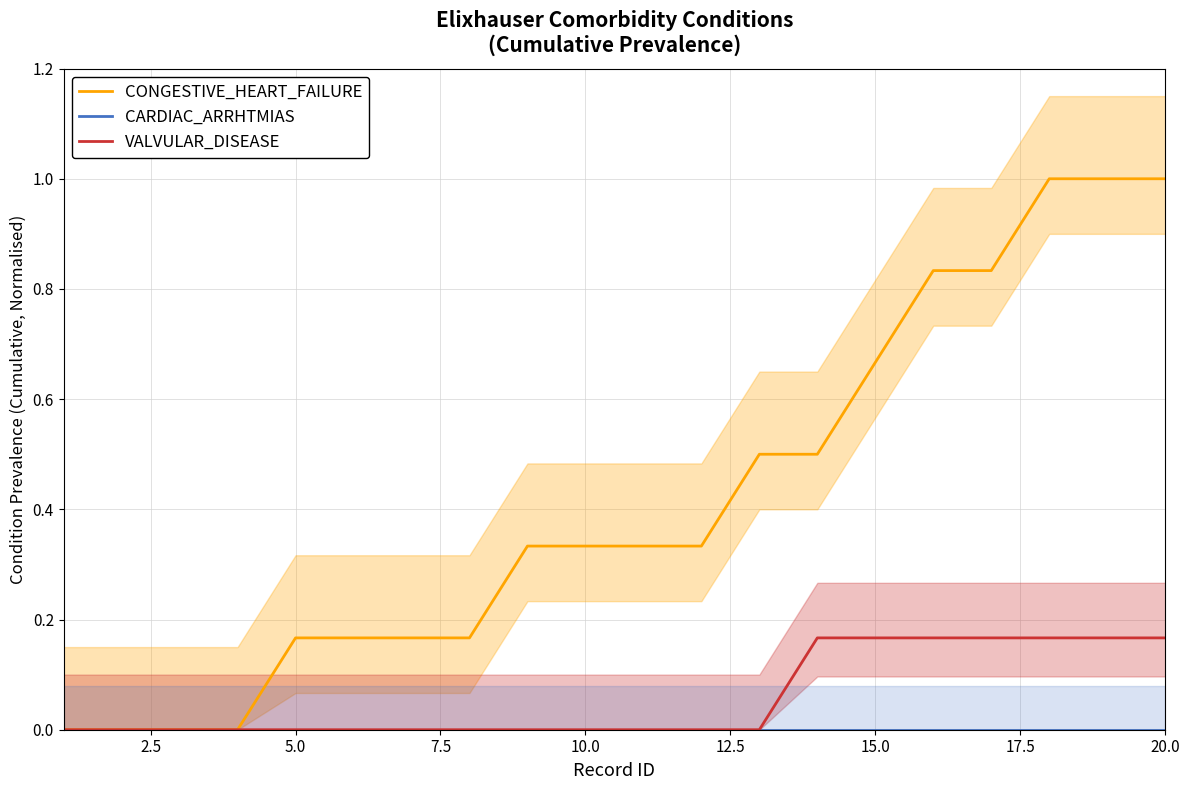

How many data points in CONGESTIVE_HEART_FAILURE are above 0?

16